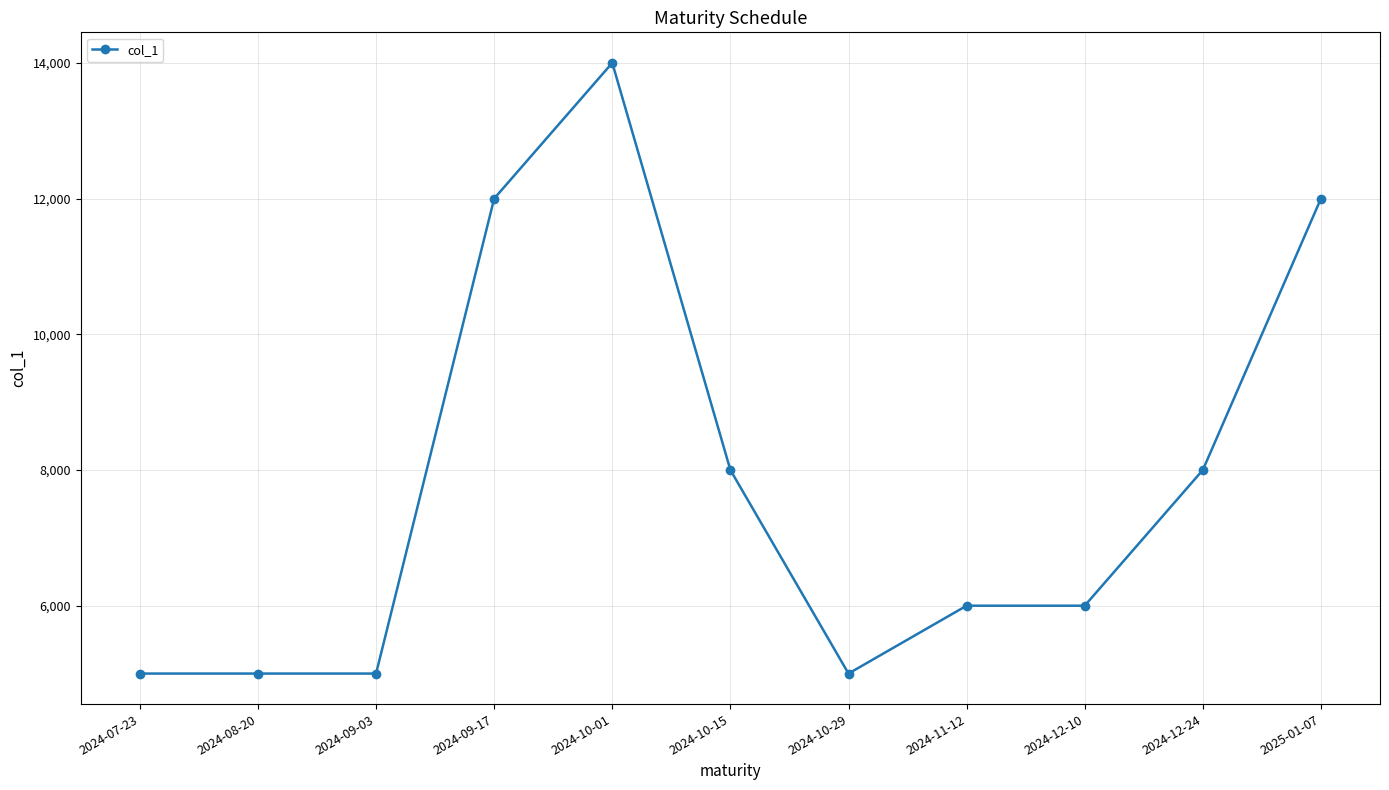

True or false: the data has more than 0 interior local peaks.

True